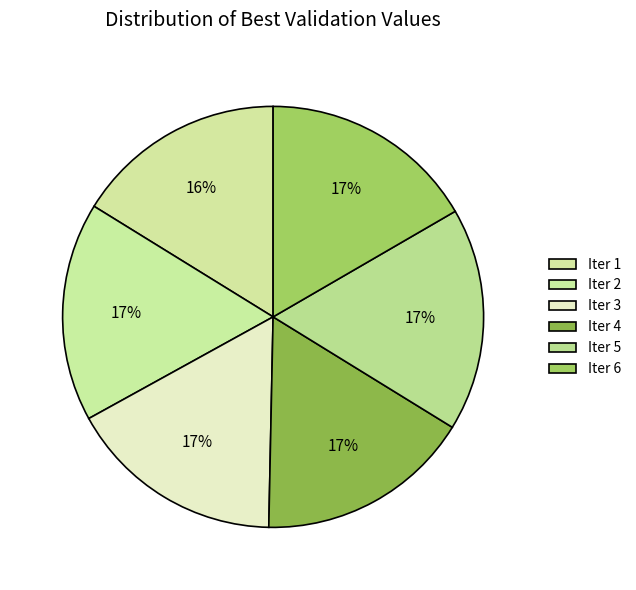

How many slices are in this pie chart?

6